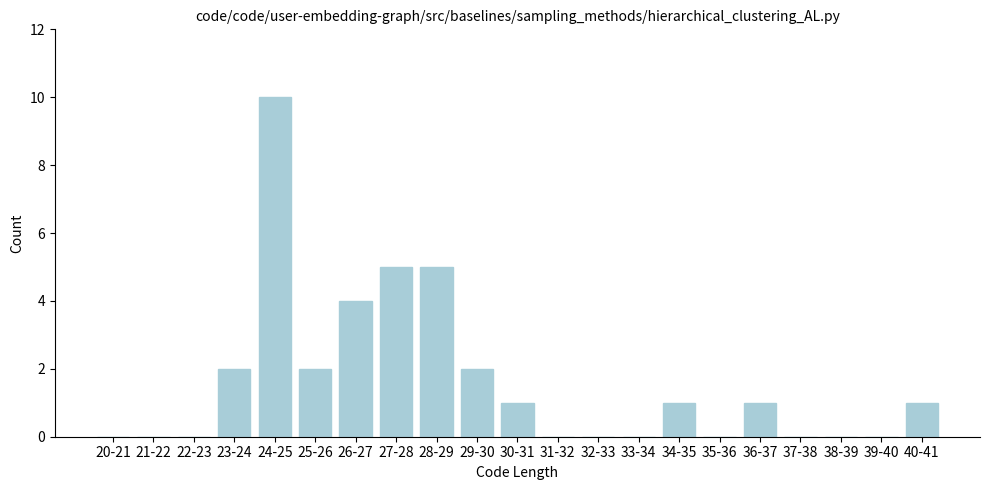

Reading left to right, list all the values displayed in this chart.

20-21=0	21-22=0	22-23=0	23-24=2	24-25=10	25-26=2	26-27=4	27-28=5	28-29=5	29-30=2	30-31=1	31-32=0	32-33=0	33-34=0	34-35=1	35-36=0	36-37=1	37-38=0	38-39=0	39-40=0	40-41=1